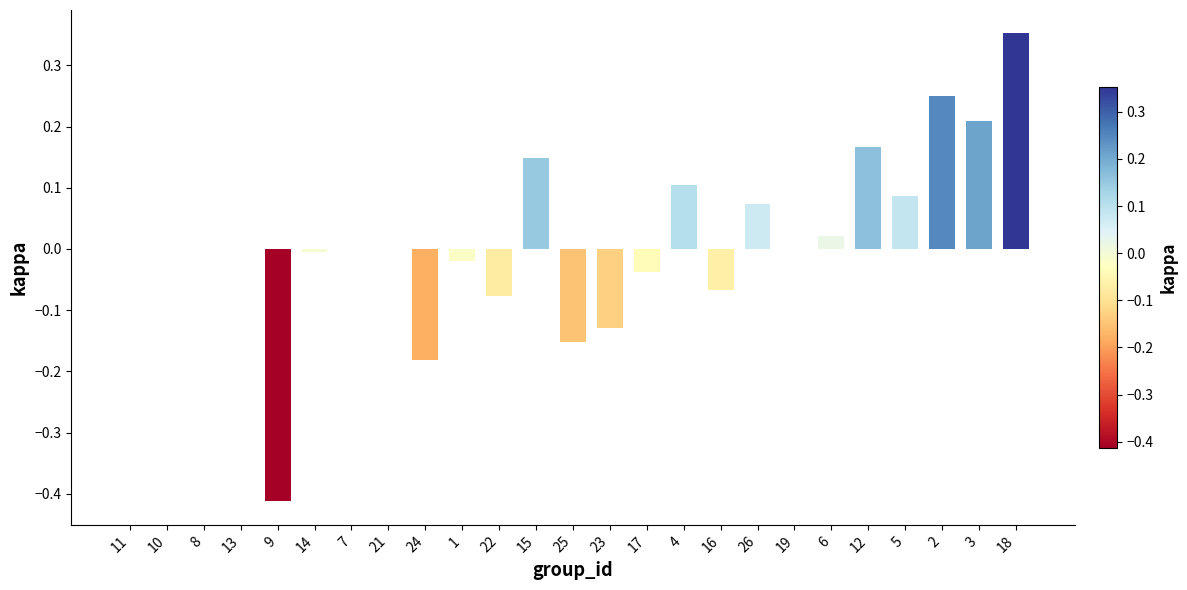

Is it true that the value at 19 is 0.0?

True